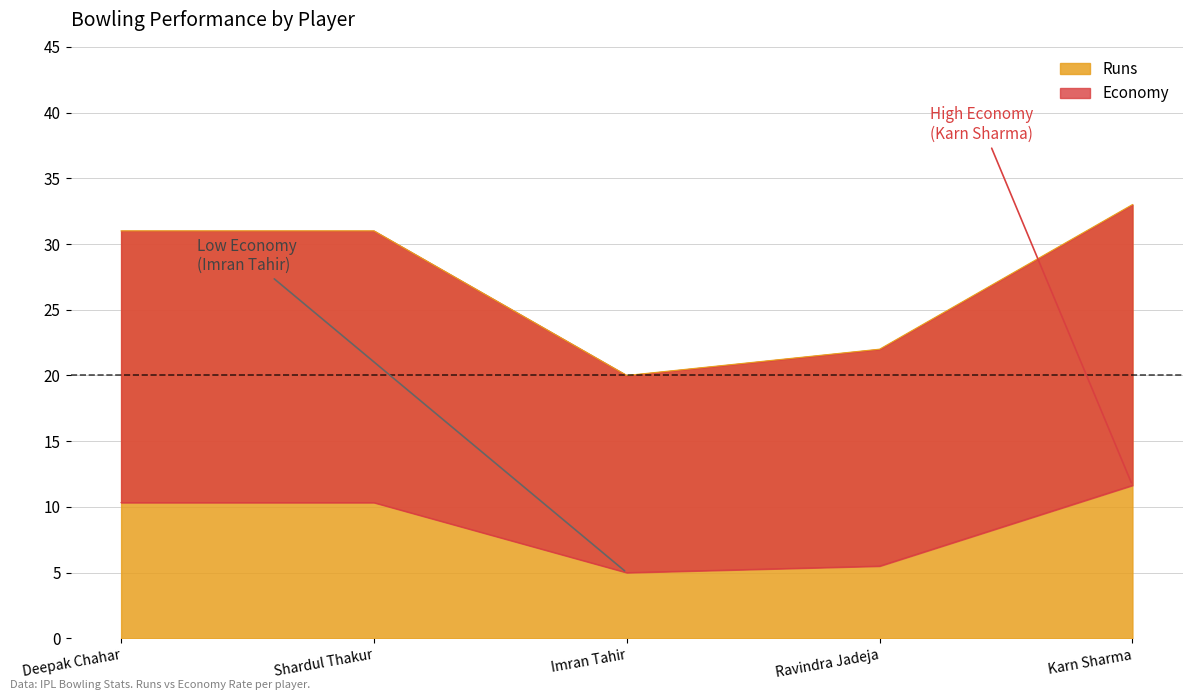

True or false: Economy and Runs cross at least once.

False